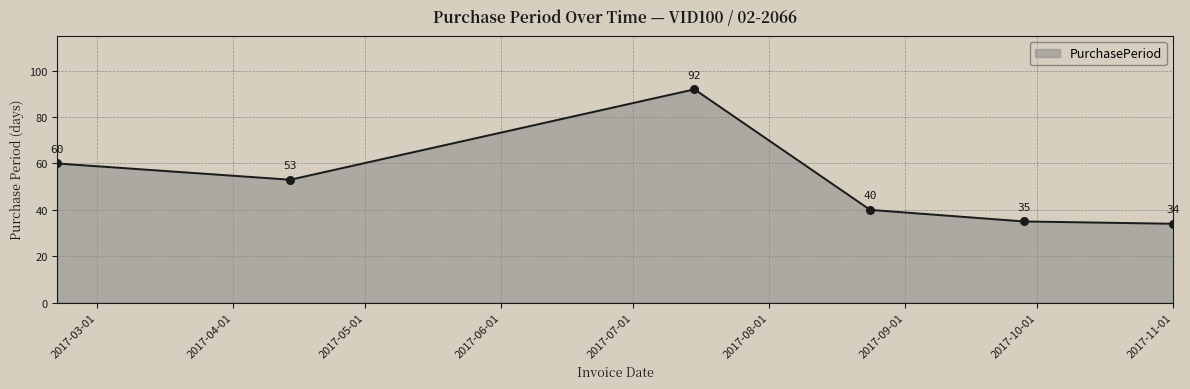

What is the minimum value shown in the chart?

34